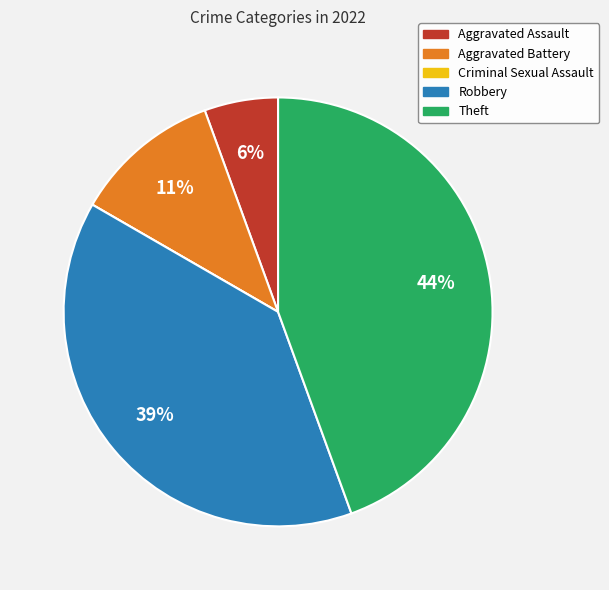

The Aggravated Assault slice represents 6% of the pie. True or false?

True